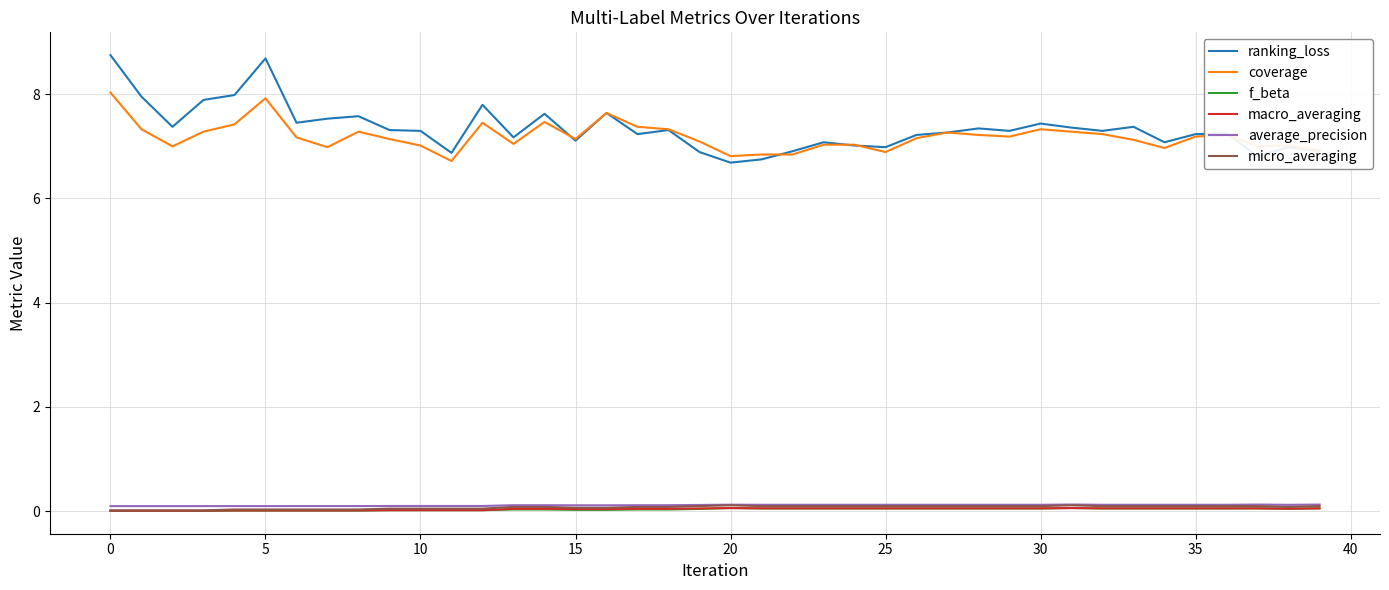

True or false: ranking_loss and micro_averaging intersect in this chart.

False